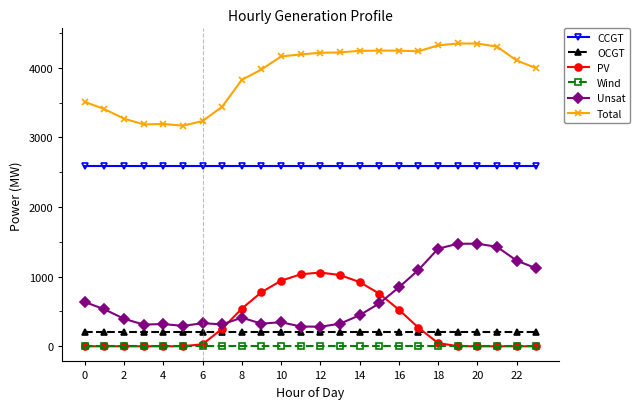

How many lines are shown in the chart?

6